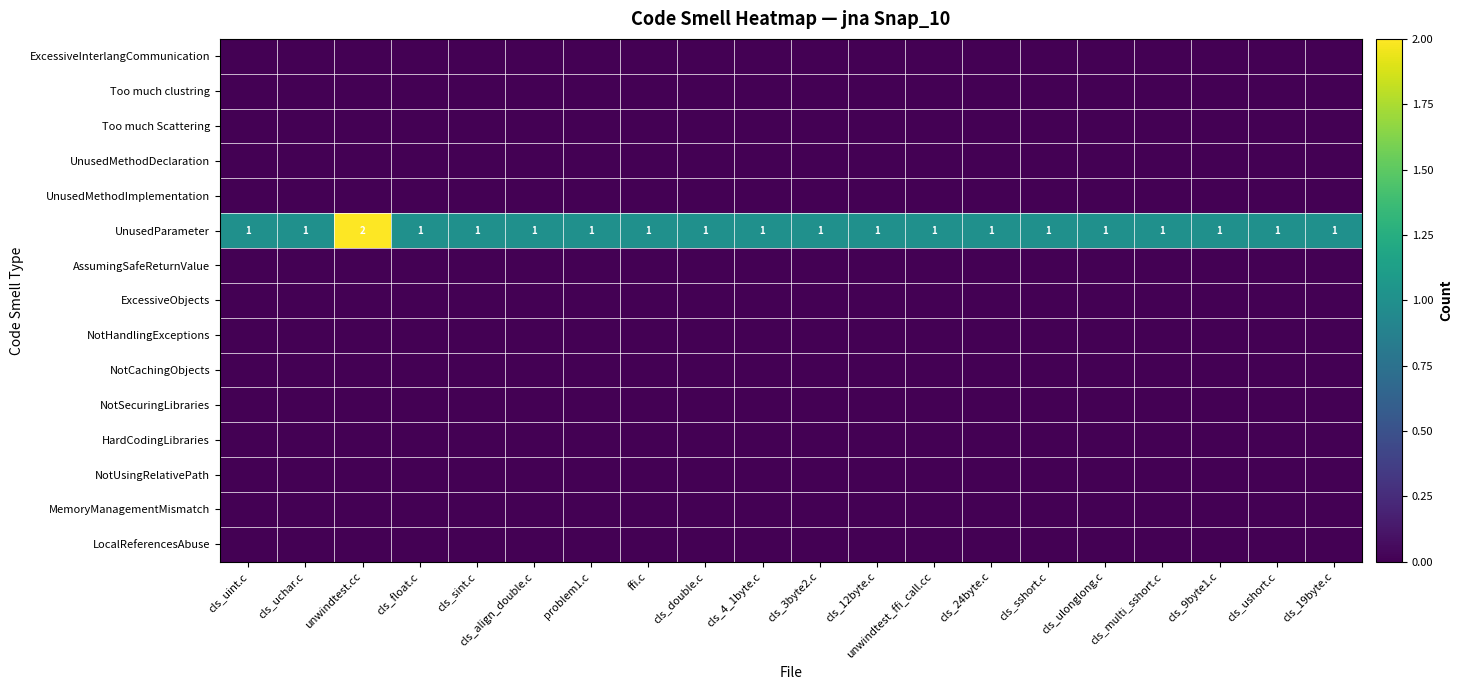

At how many categories does at least one series exceed 0?

20